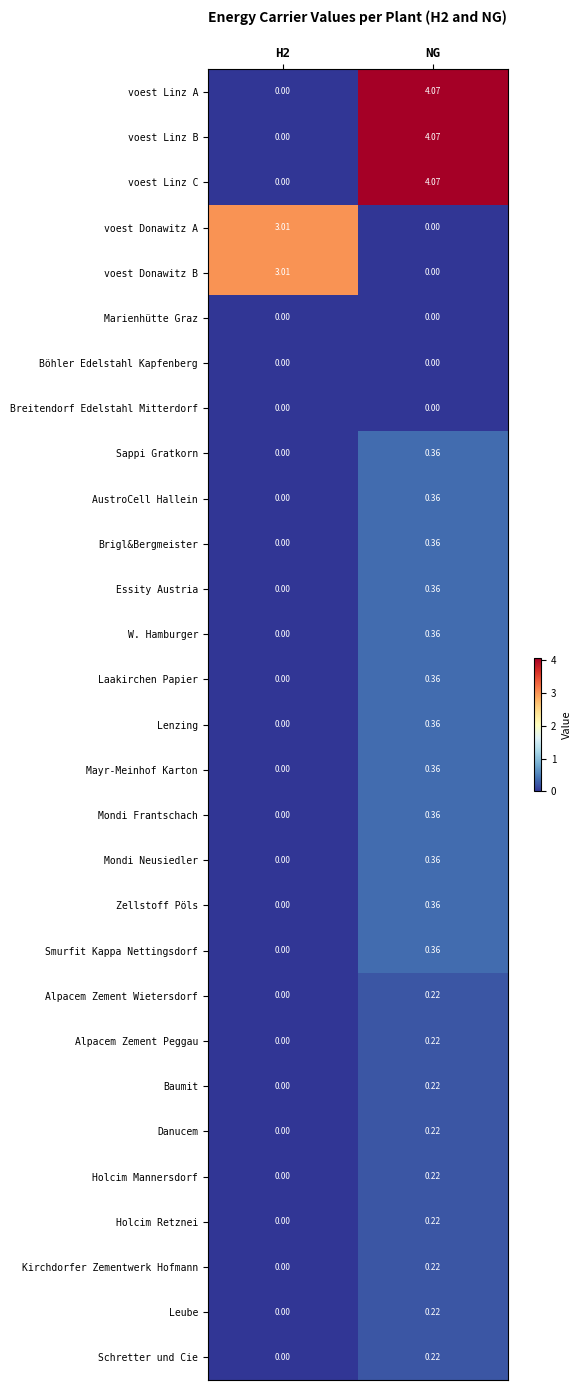

At which label is voest Donawitz A closest to 1?

NG